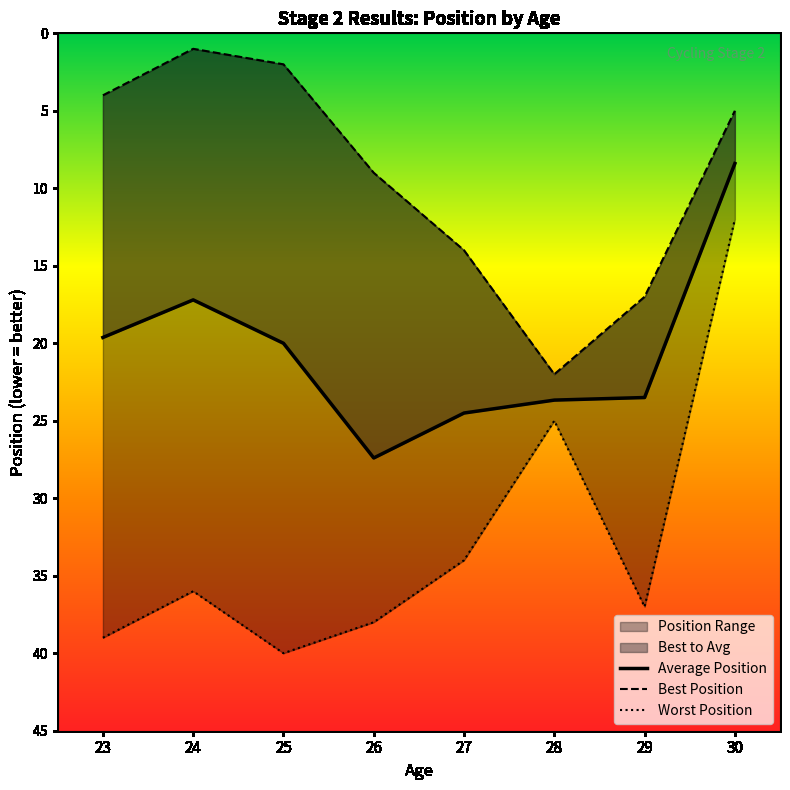

Which series has the widest spread of values?

Worst Position